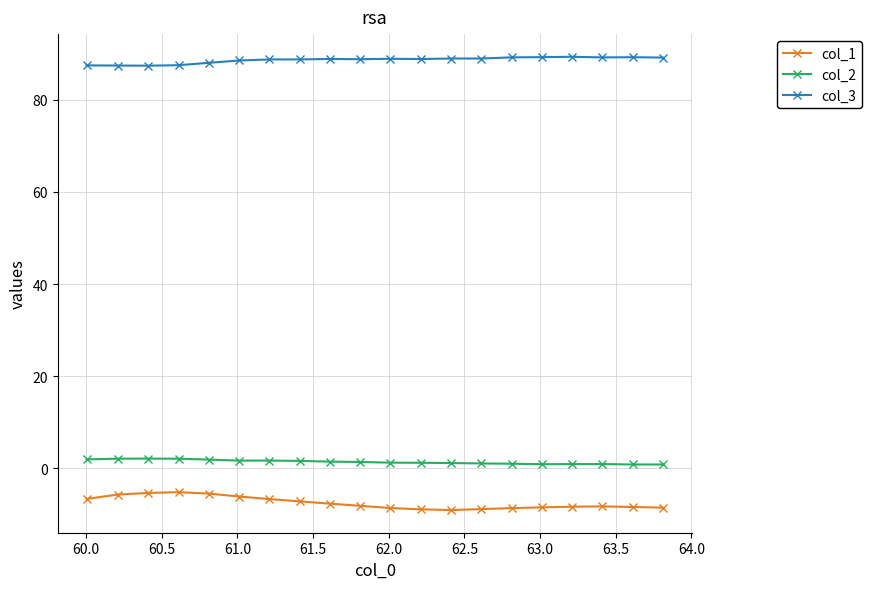

True or false: col_2 and col_3 cross at least once.

False